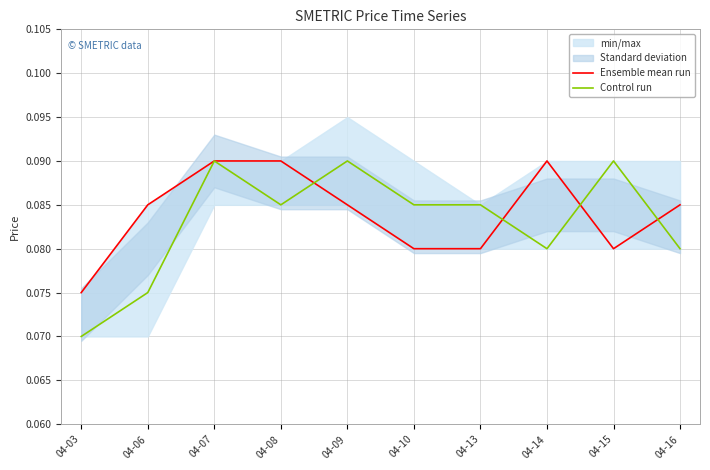

Reading left to right, extract all data points from this chart.

Ensemble mean run: 0.1	0.1	0.1	0.1	0.1	0.1	0.1	0.1	0.1	0.1
Control run: 0.1	0.1	0.1	0.1	0.1	0.1	0.1	0.1	0.1	0.1